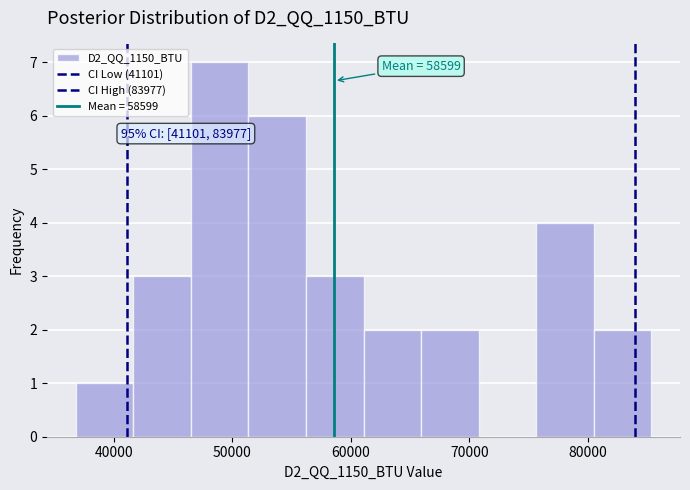

Over which range of the x-axis is the bar tallest?

47000 to 51000